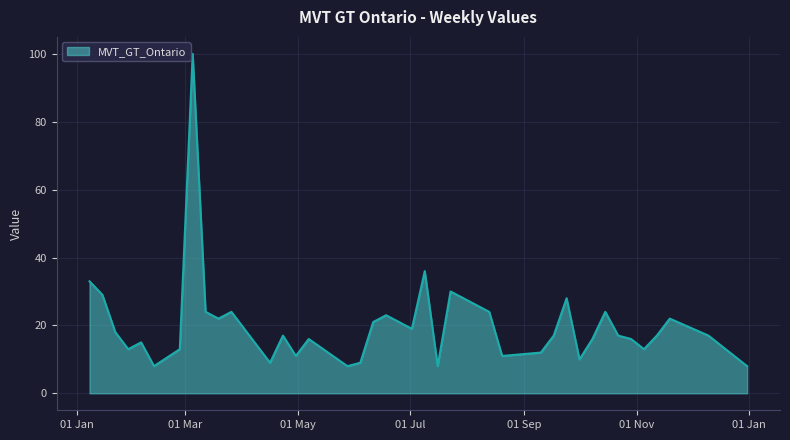

Does the chart display data point markers on the line(s)?

No